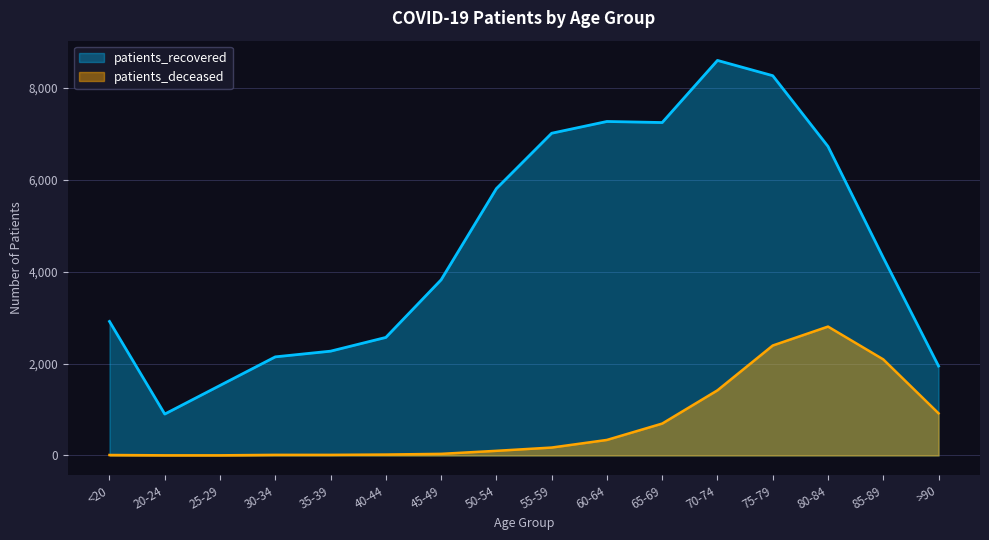

What is the difference between the patients_recovered values at 70-74 and 55-59?

1585